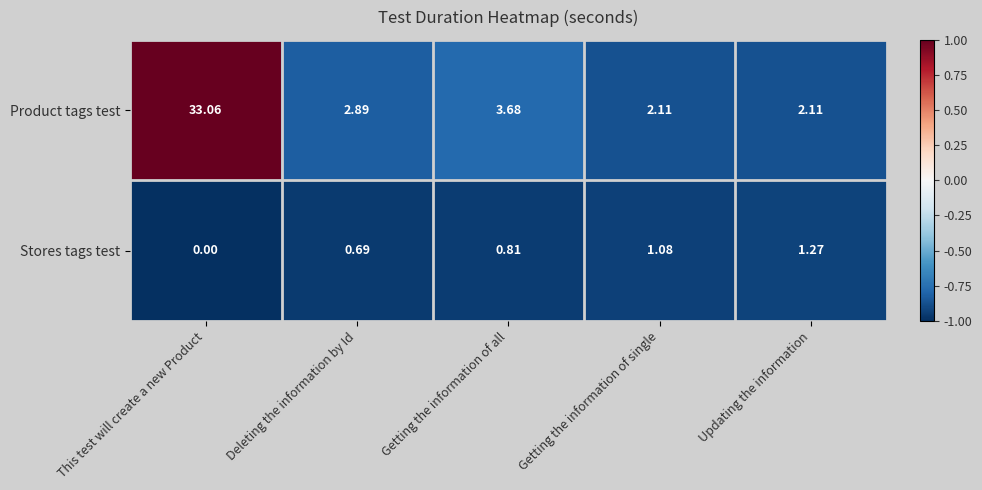

What is the maximum value shown in the chart?

33.1